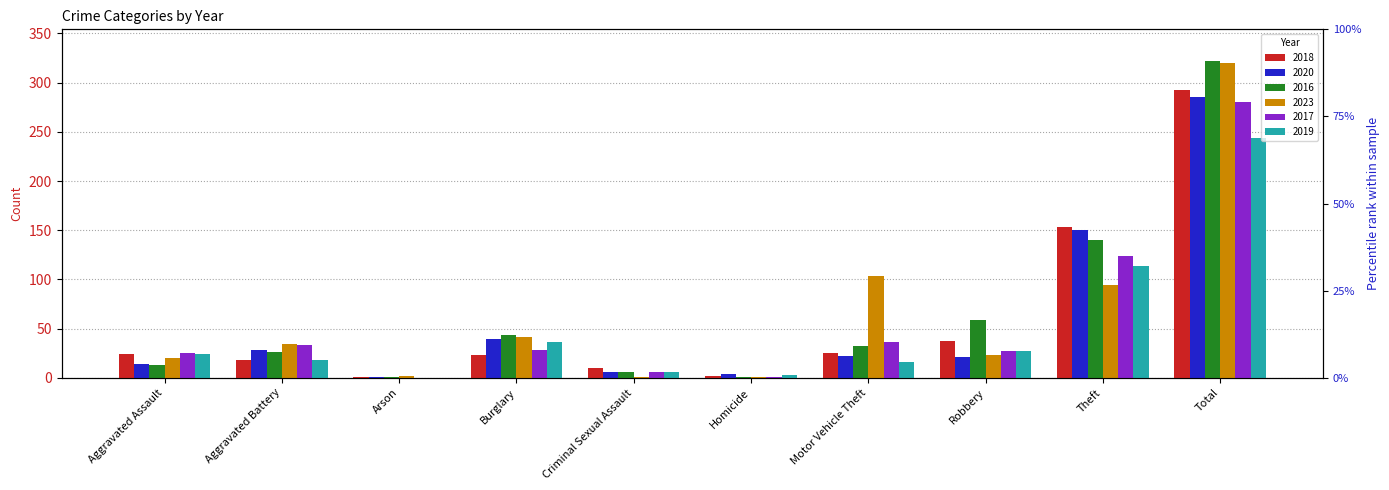

At how many categories does at least one series exceed 209?

1